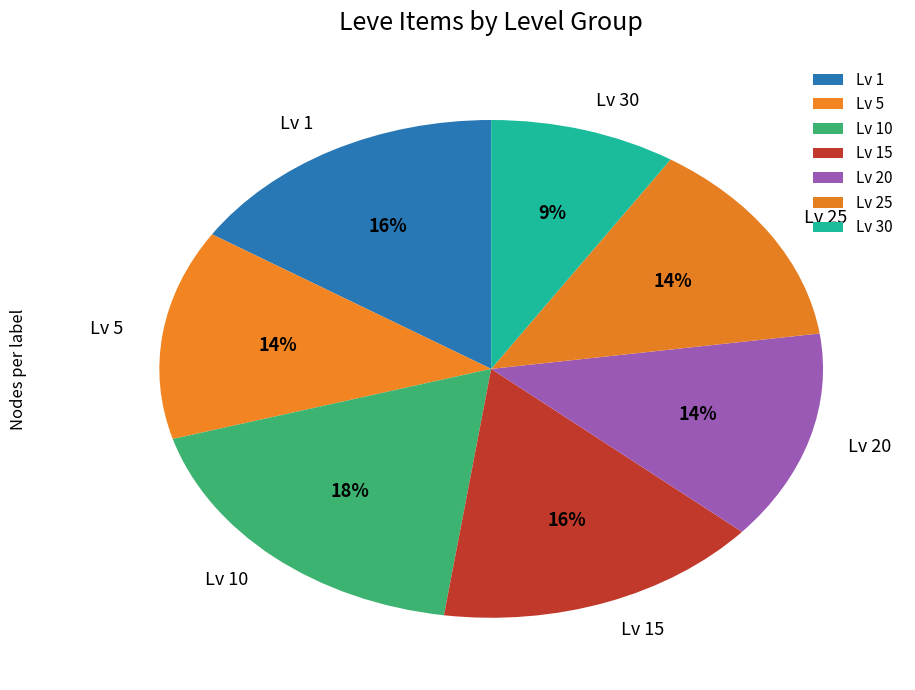

What percentage is the Lv 15 slice, to the nearest percent?

16%